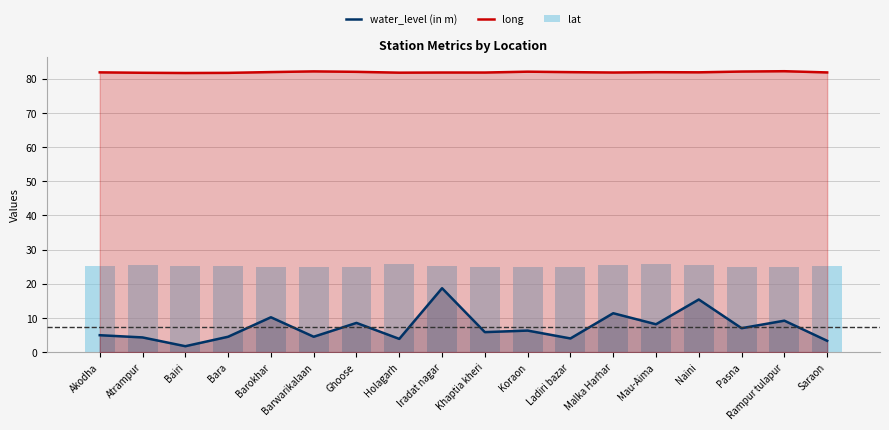

The value of lat at Naini is 25.4. True or false?

True